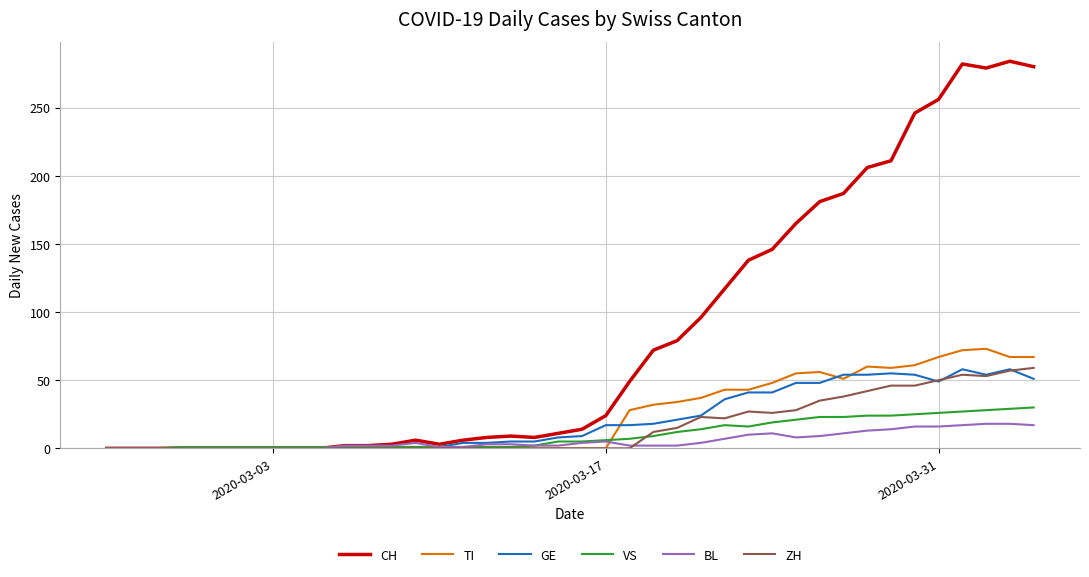

Which series has the largest total across all categories?

CH